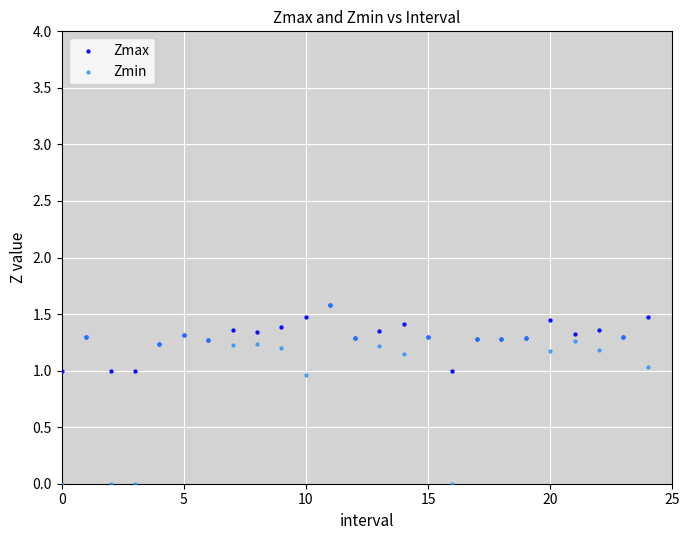

Which series contains the lowest Y value?

Zmin